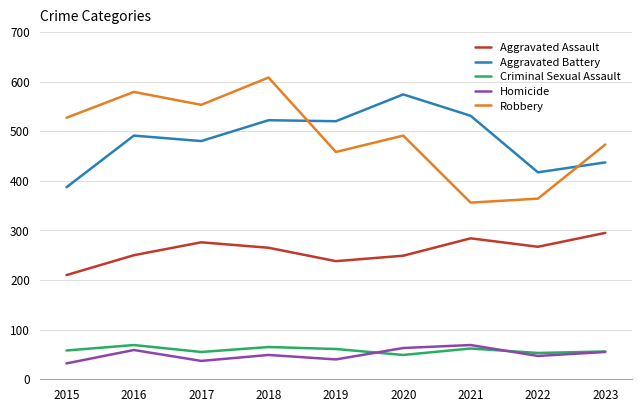

Count the number of categories in the chart.

9